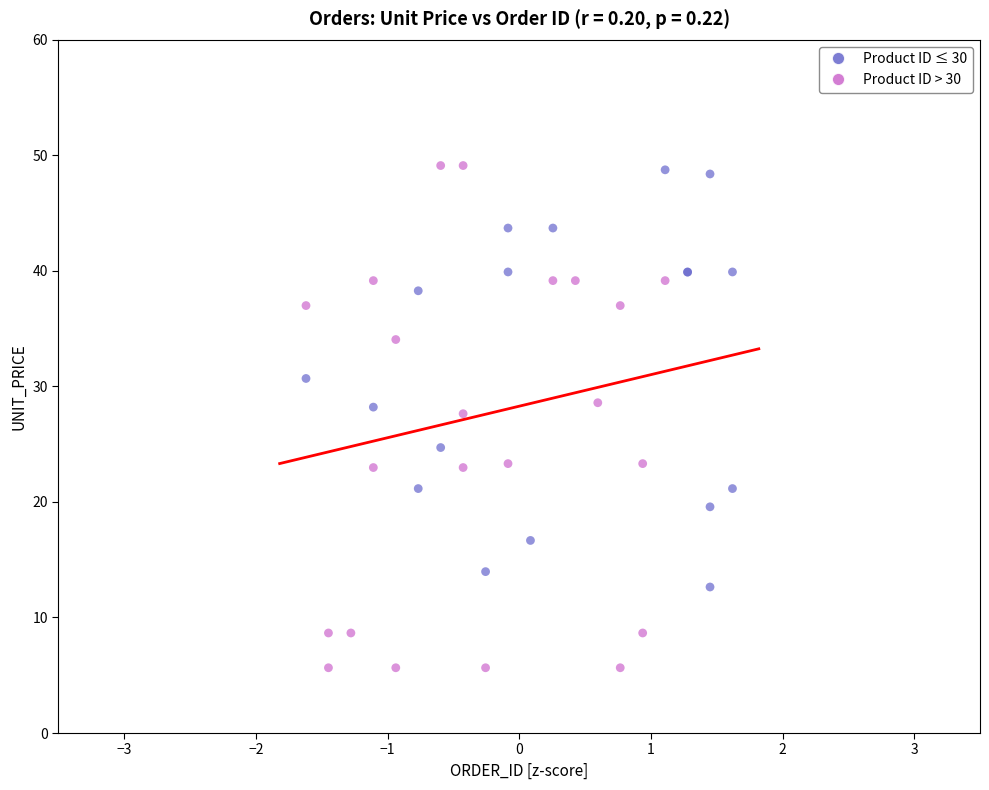

Which series contains the lowest Y value?

Product ID > 30